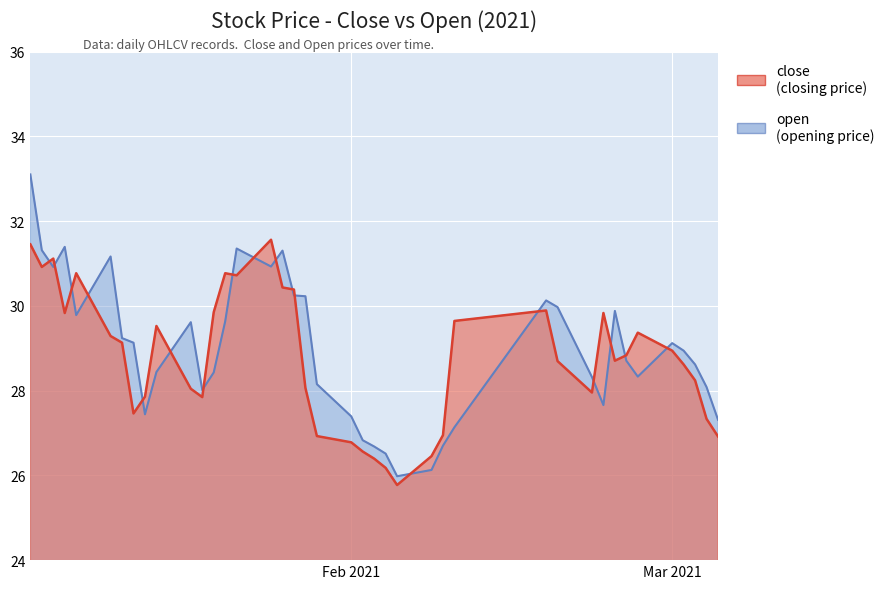

What is the total value across all series at 2021-01-22?

62.1